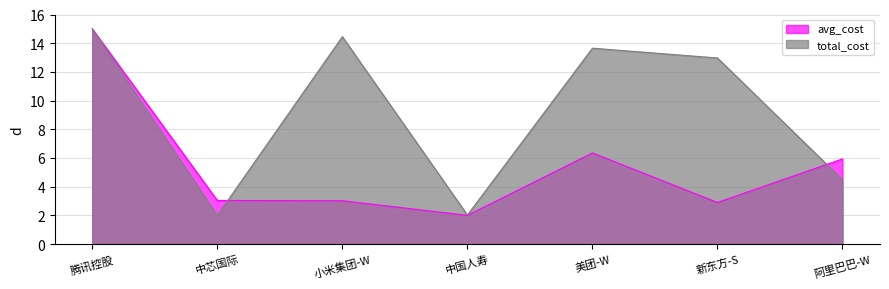

At which category does total_cost reach its first local valley?

中芯国际